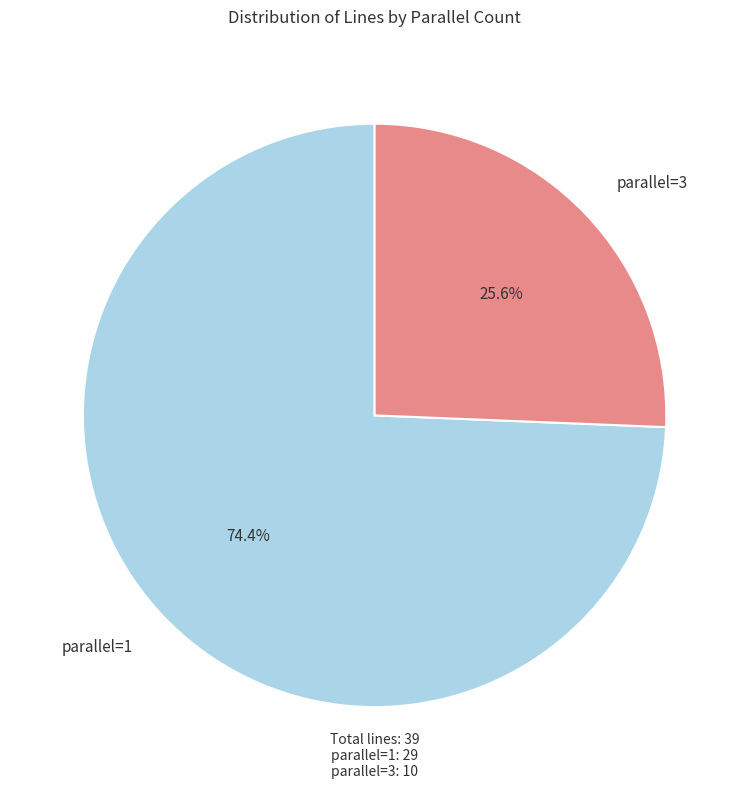

Is there any slice that represents more than half of the pie?

Yes